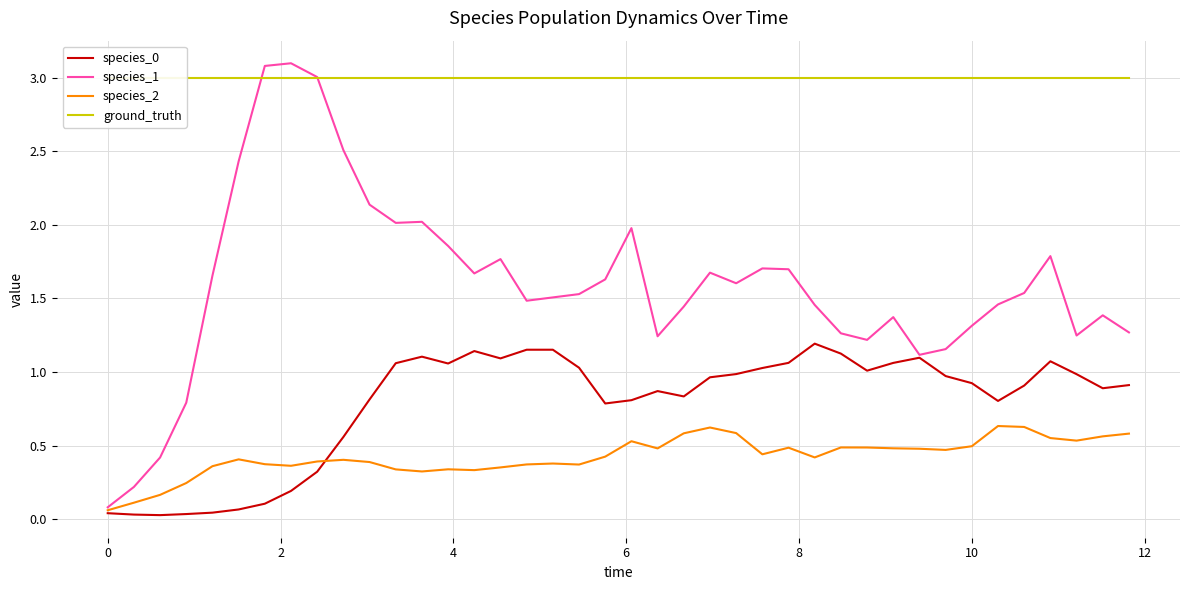

List the series in order of their peak value, highest first.

species_1, ground_truth, species_0, species_2